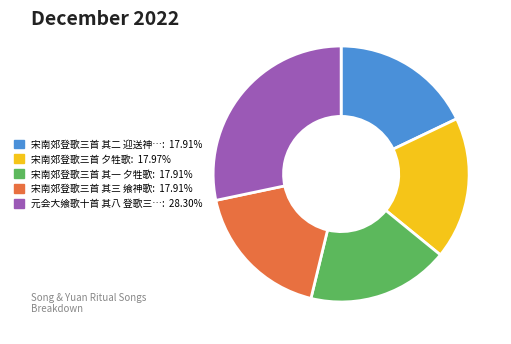

Is there a majority slice in this chart?

No